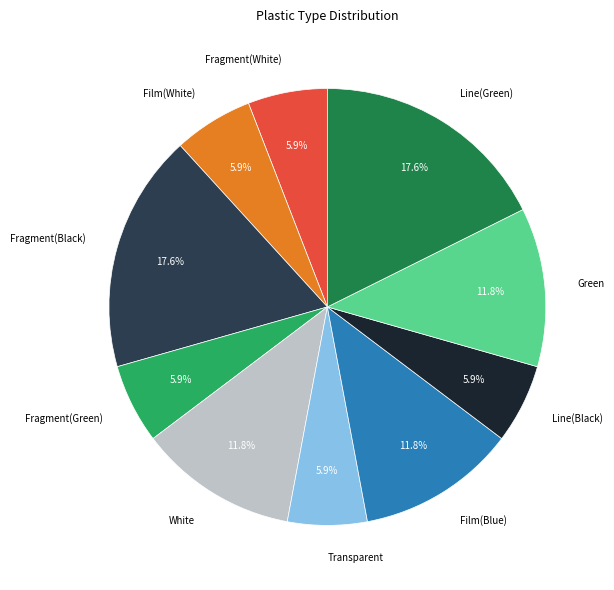

How many segments does this pie chart have?

10